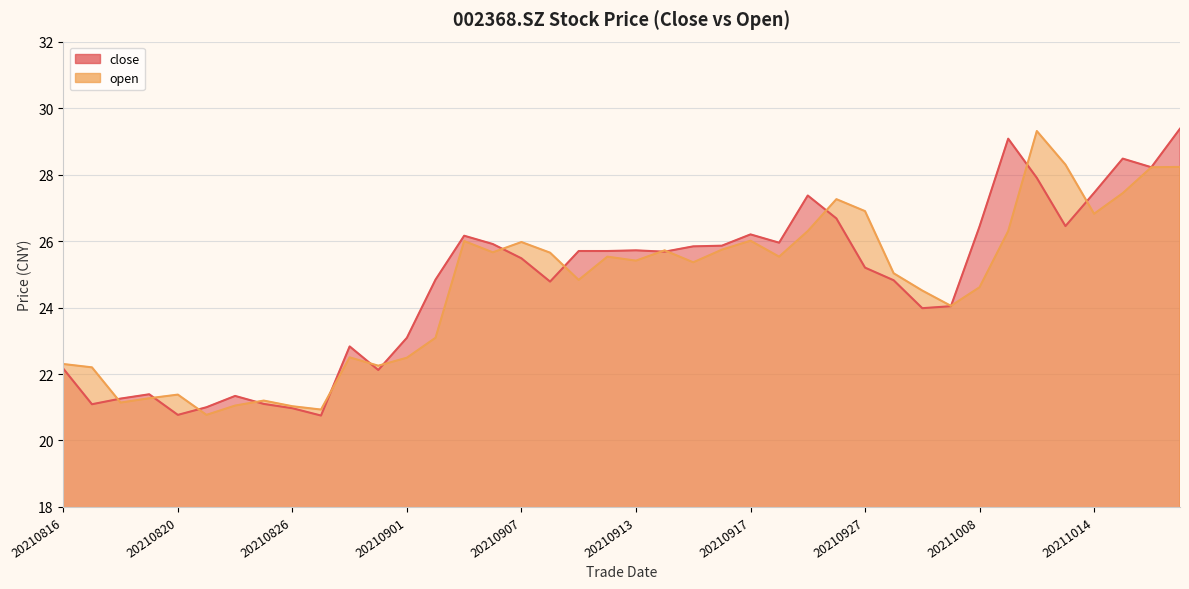

The open series shows 22.3 at 20210816. True or false?

True